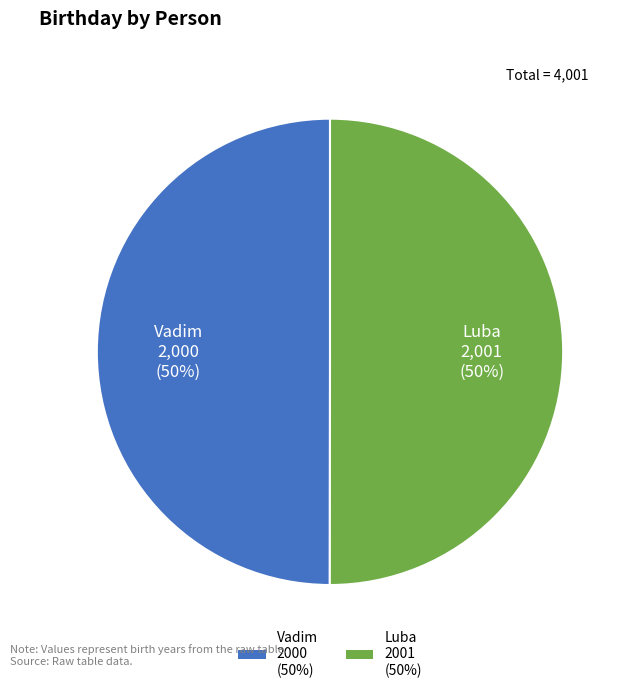

Approximately how many times larger is the value at Vadim 2000 (50%) compared to Luba 2001 (50%)?

1.0